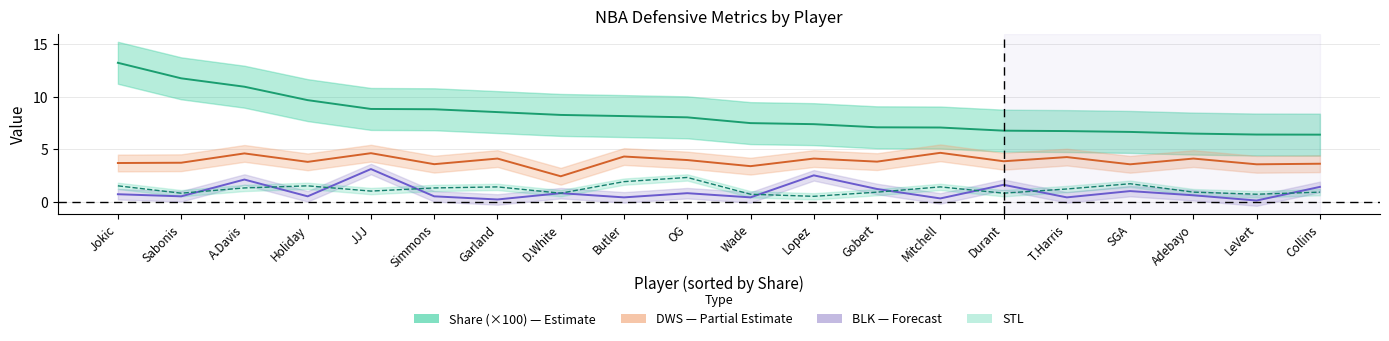

Rank the categories by Share (×100) value from highest to lowest.

Jokic, Sabonis, A.Davis, Holiday, JJJ, Simmons, Garland, D.White, Butler, OG, Wade, Lopez, Gobert, Mitchell, Durant, T.Harris, SGA, Adebayo, LeVert, Collins